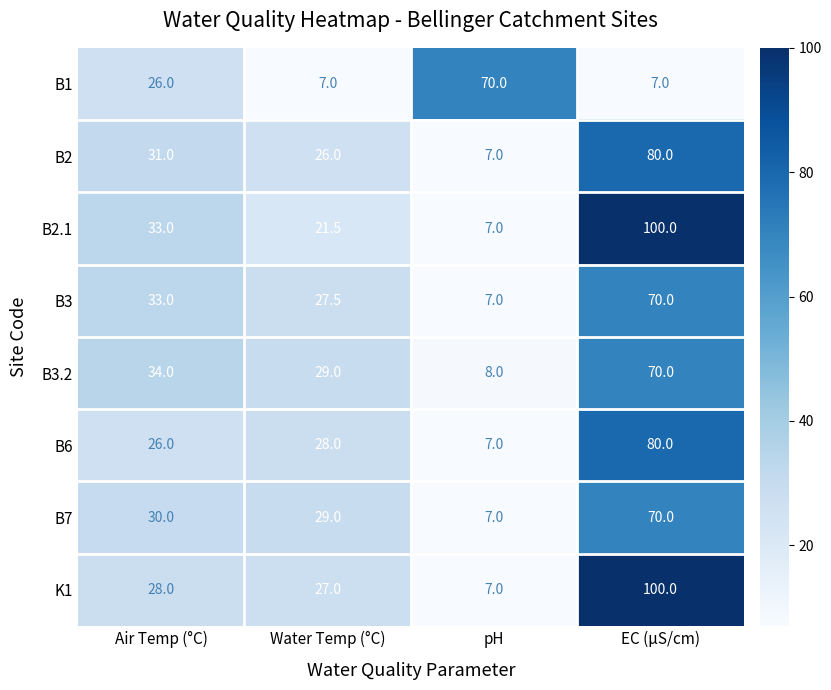

What is the difference between the B3 values at pH and Air Temp (°C)?

26.0